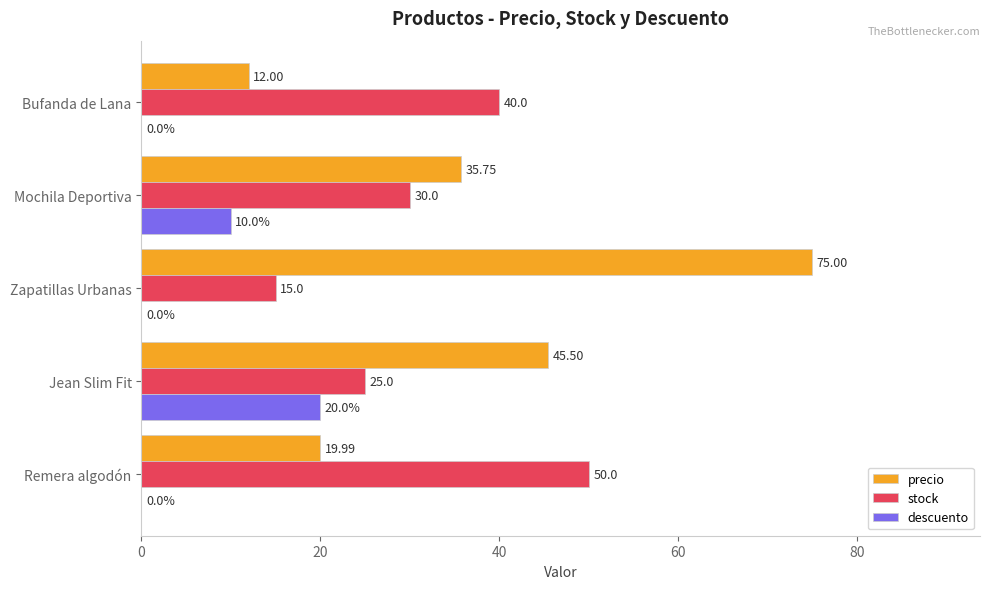

At which label does precio reach its peak?

Zapatillas Urbanas